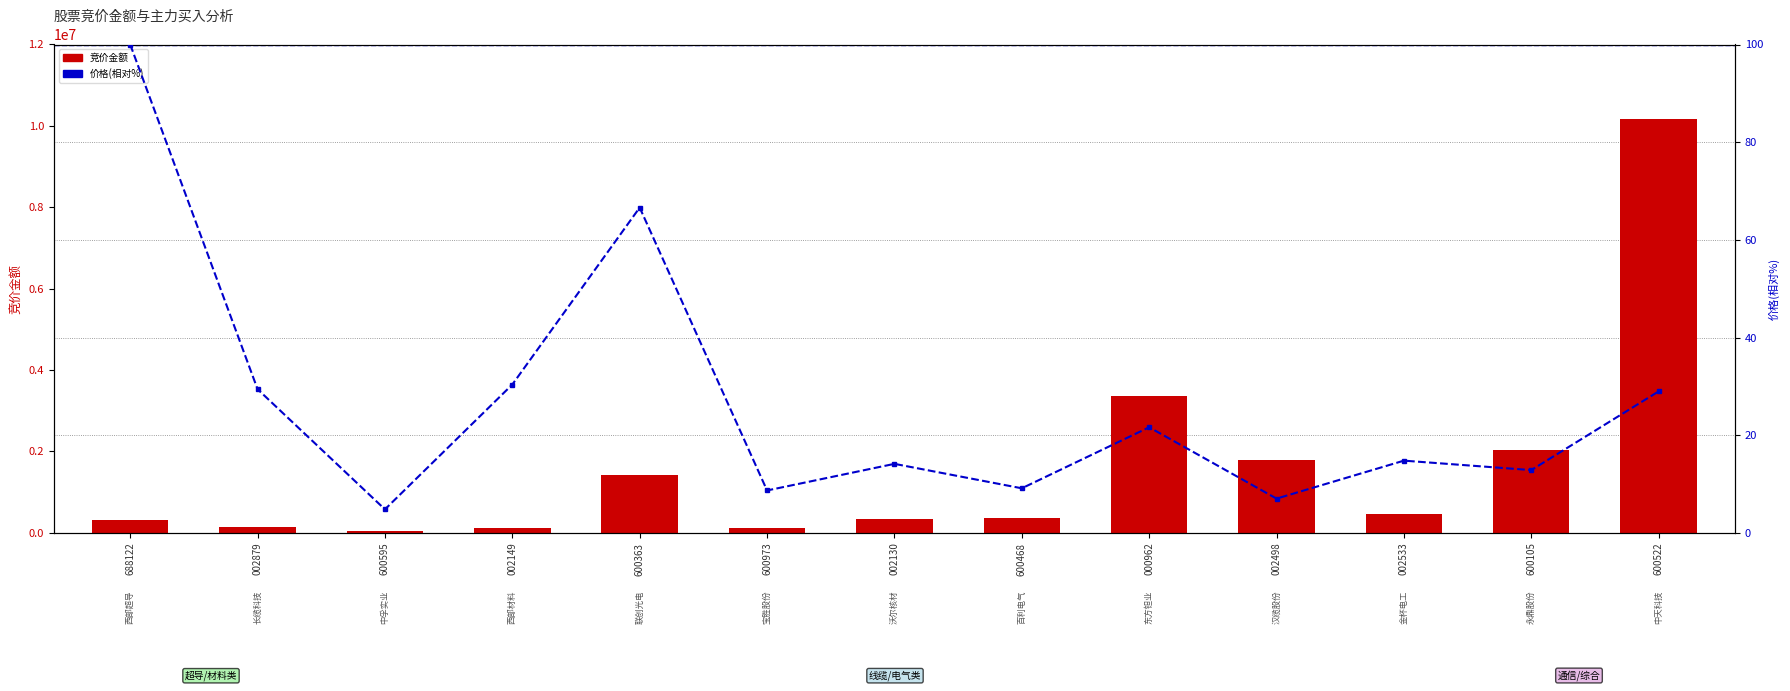

At which label is 竞价金额 closest to 5114776?

000962